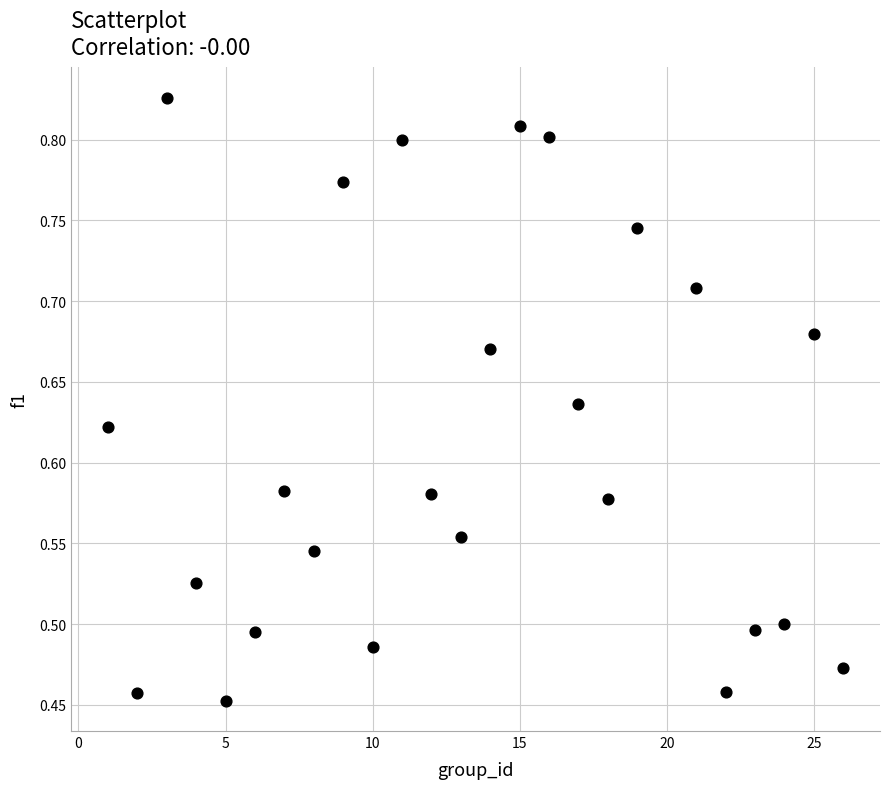

What is the range of Y values (max minus min)?

0.4